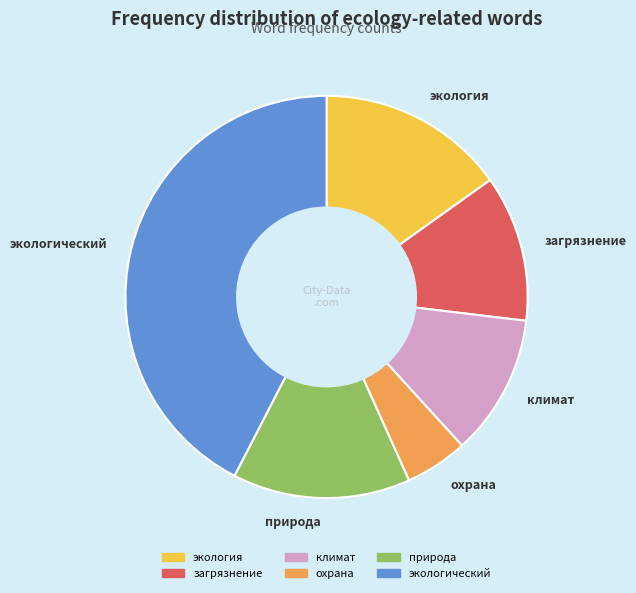

Which category has the smallest portion of the pie?

охрана